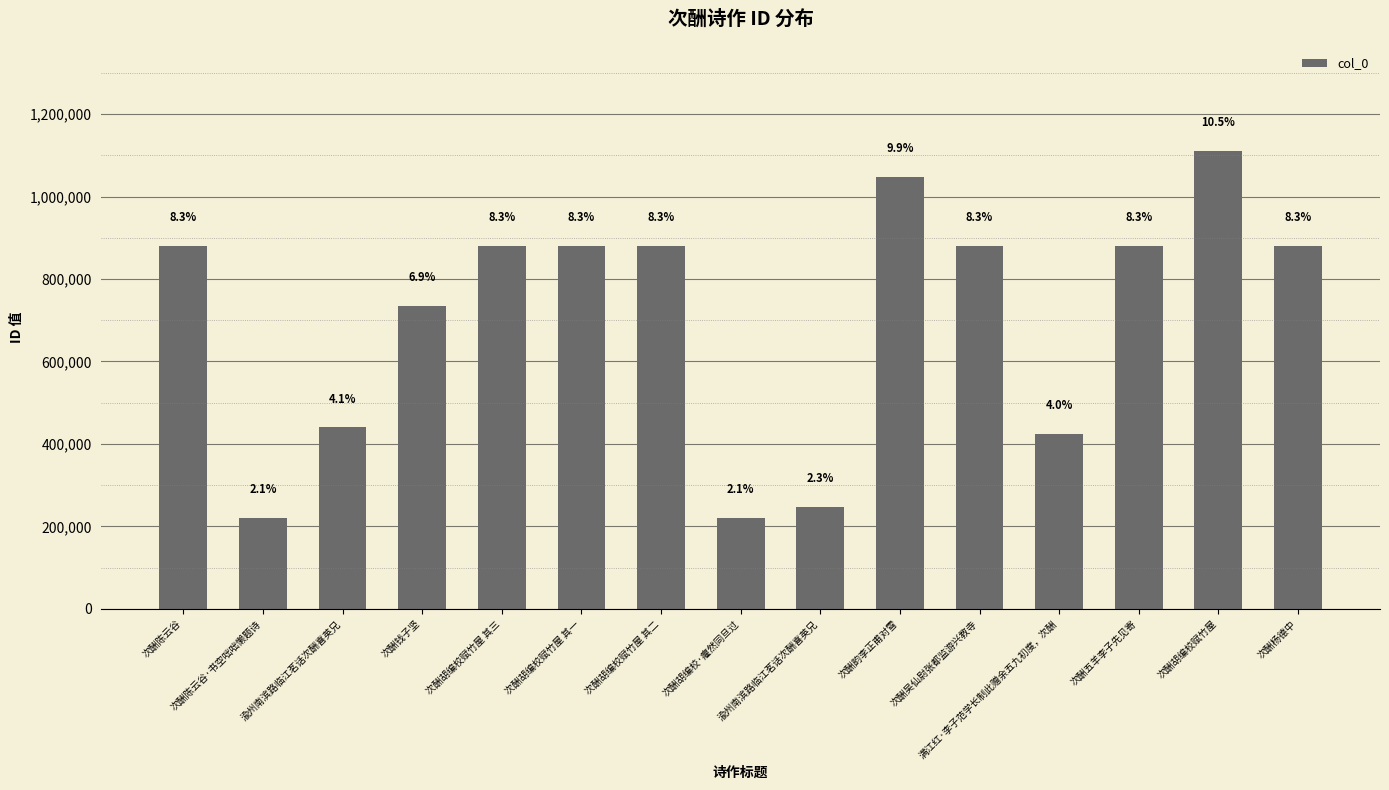

Approximately how many times larger is the value at 次酬胡编校·癯然同旦过 compared to 次酬胡编校赋竹屋?

0.2